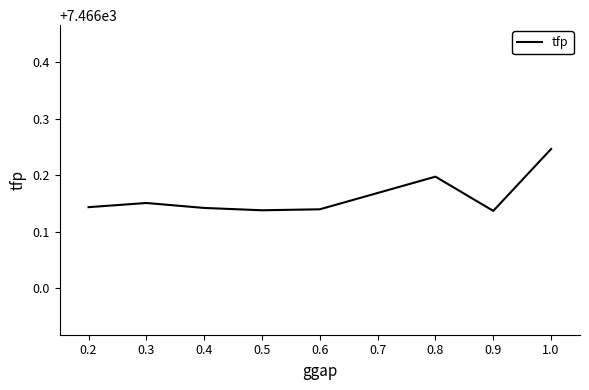

Approximately how many times larger is the value at 0.8 compared to 0.6?

1.0